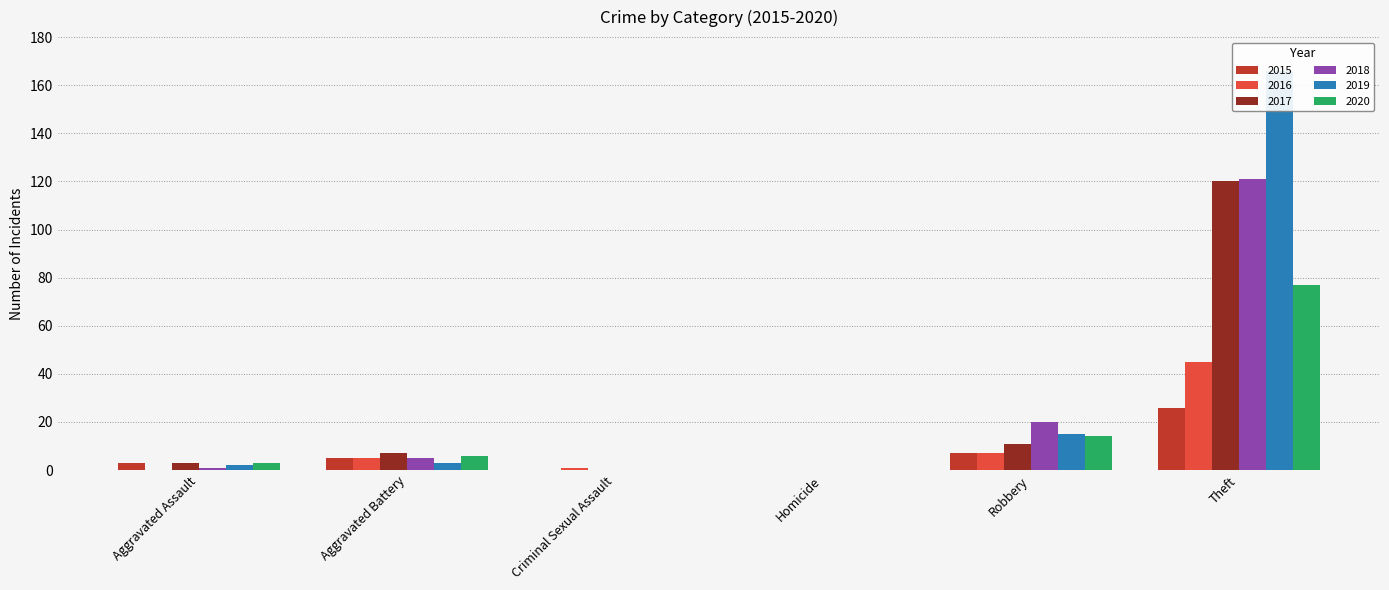

What is the label of the 1st bar from the right?

Theft